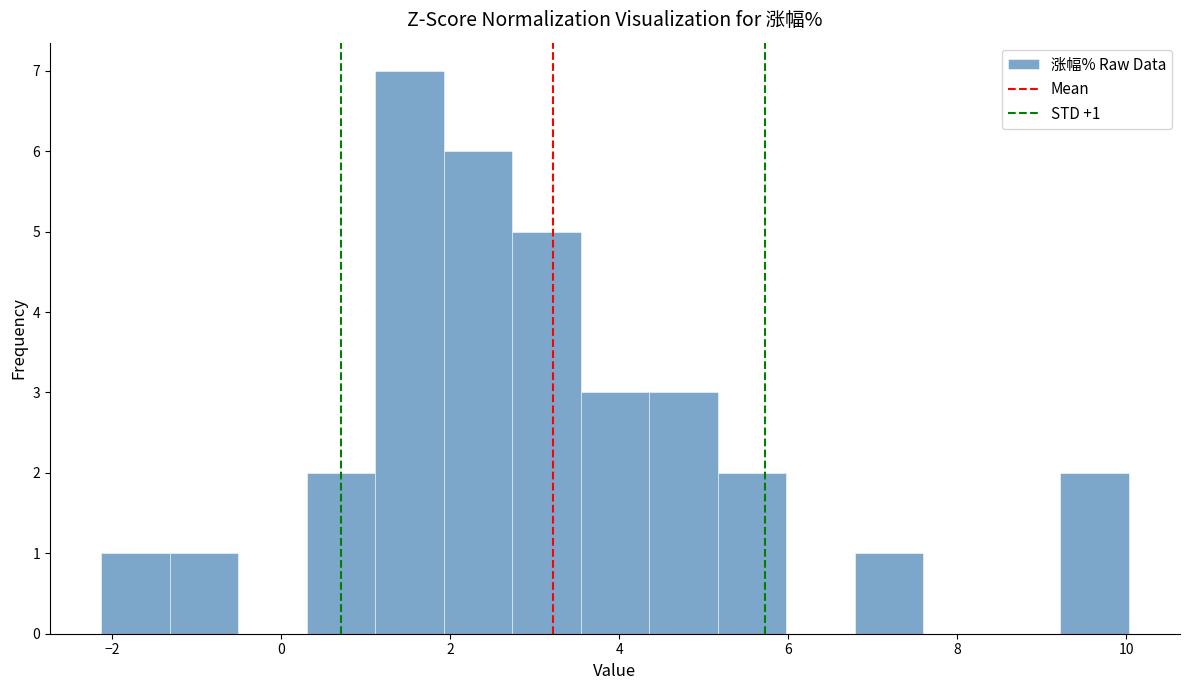

Which range on the x-axis has the tallest bar?

1.2 to 2.0